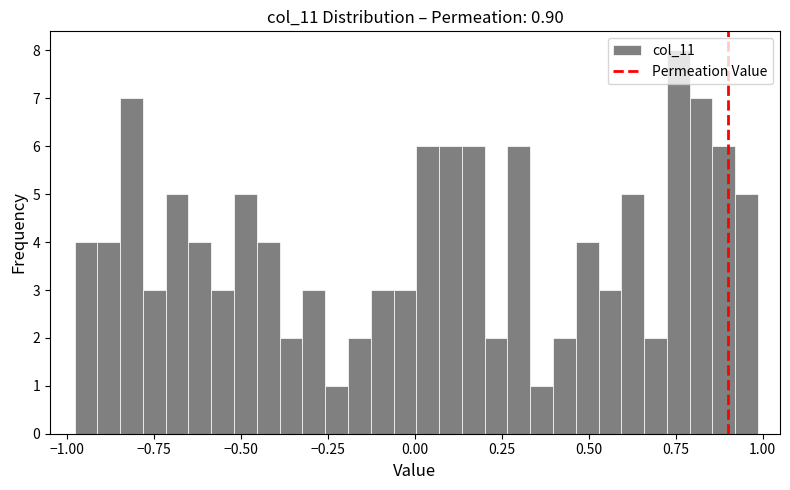

Read against the x-axis, roughly where is the centre of the tallest bar?

0.75